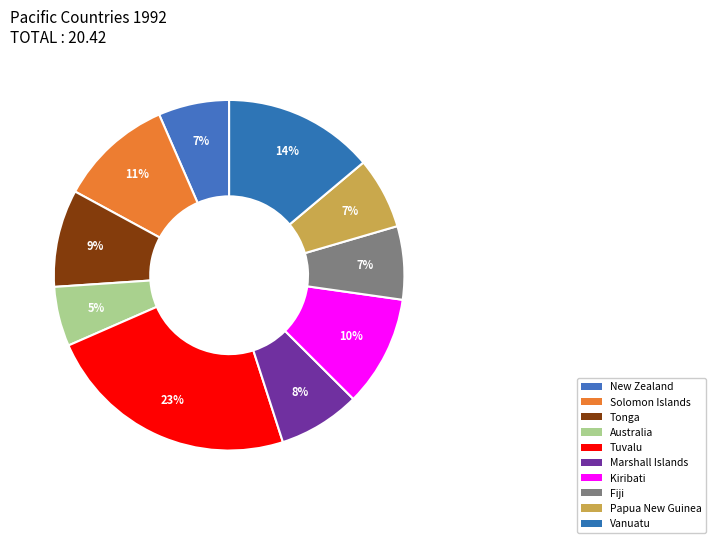

How many slices are in this pie chart?

10